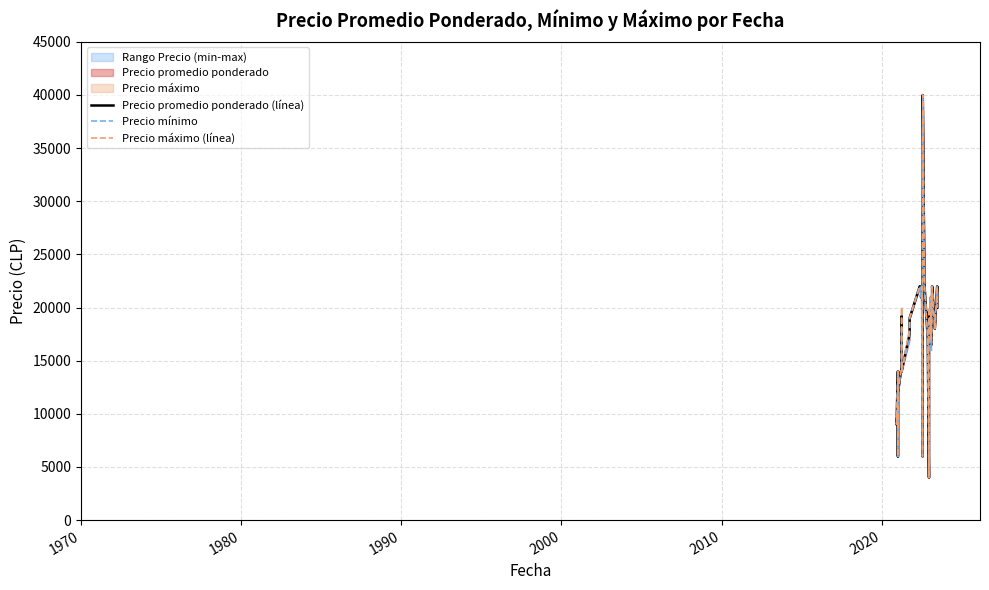

Is it true that Precio máximo (línea) equals 35445 at 33?

False